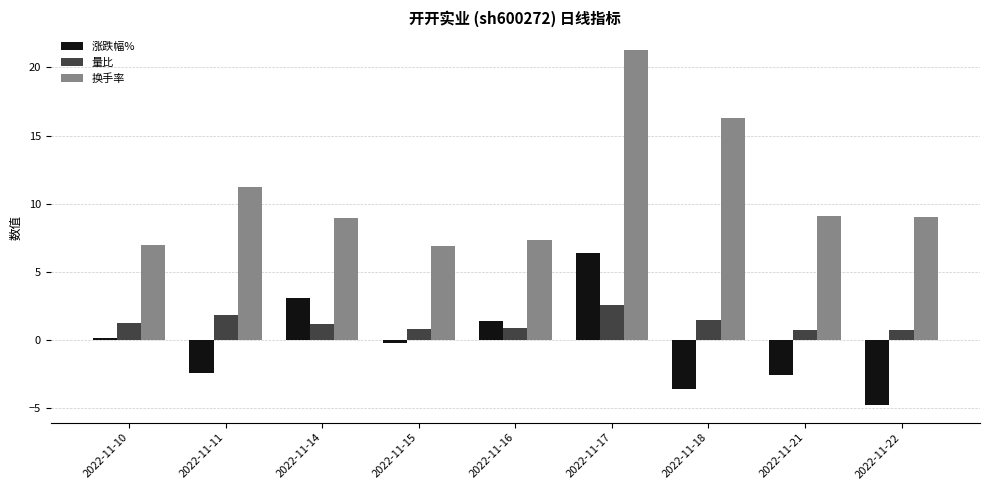

What is the difference between the second highest and minimum values in the 涨跌幅% series?

7.8